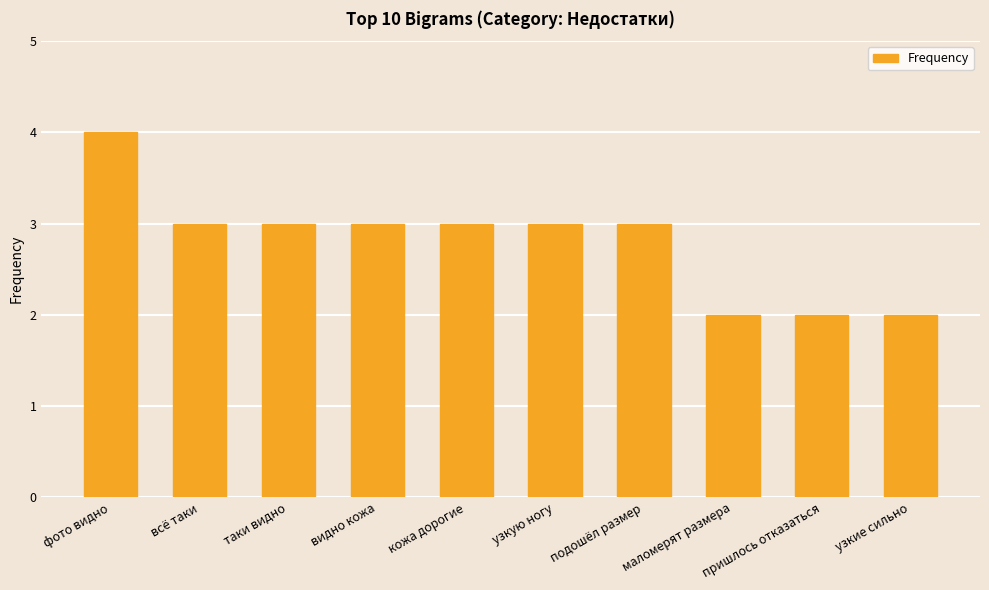

What is the average value?

3